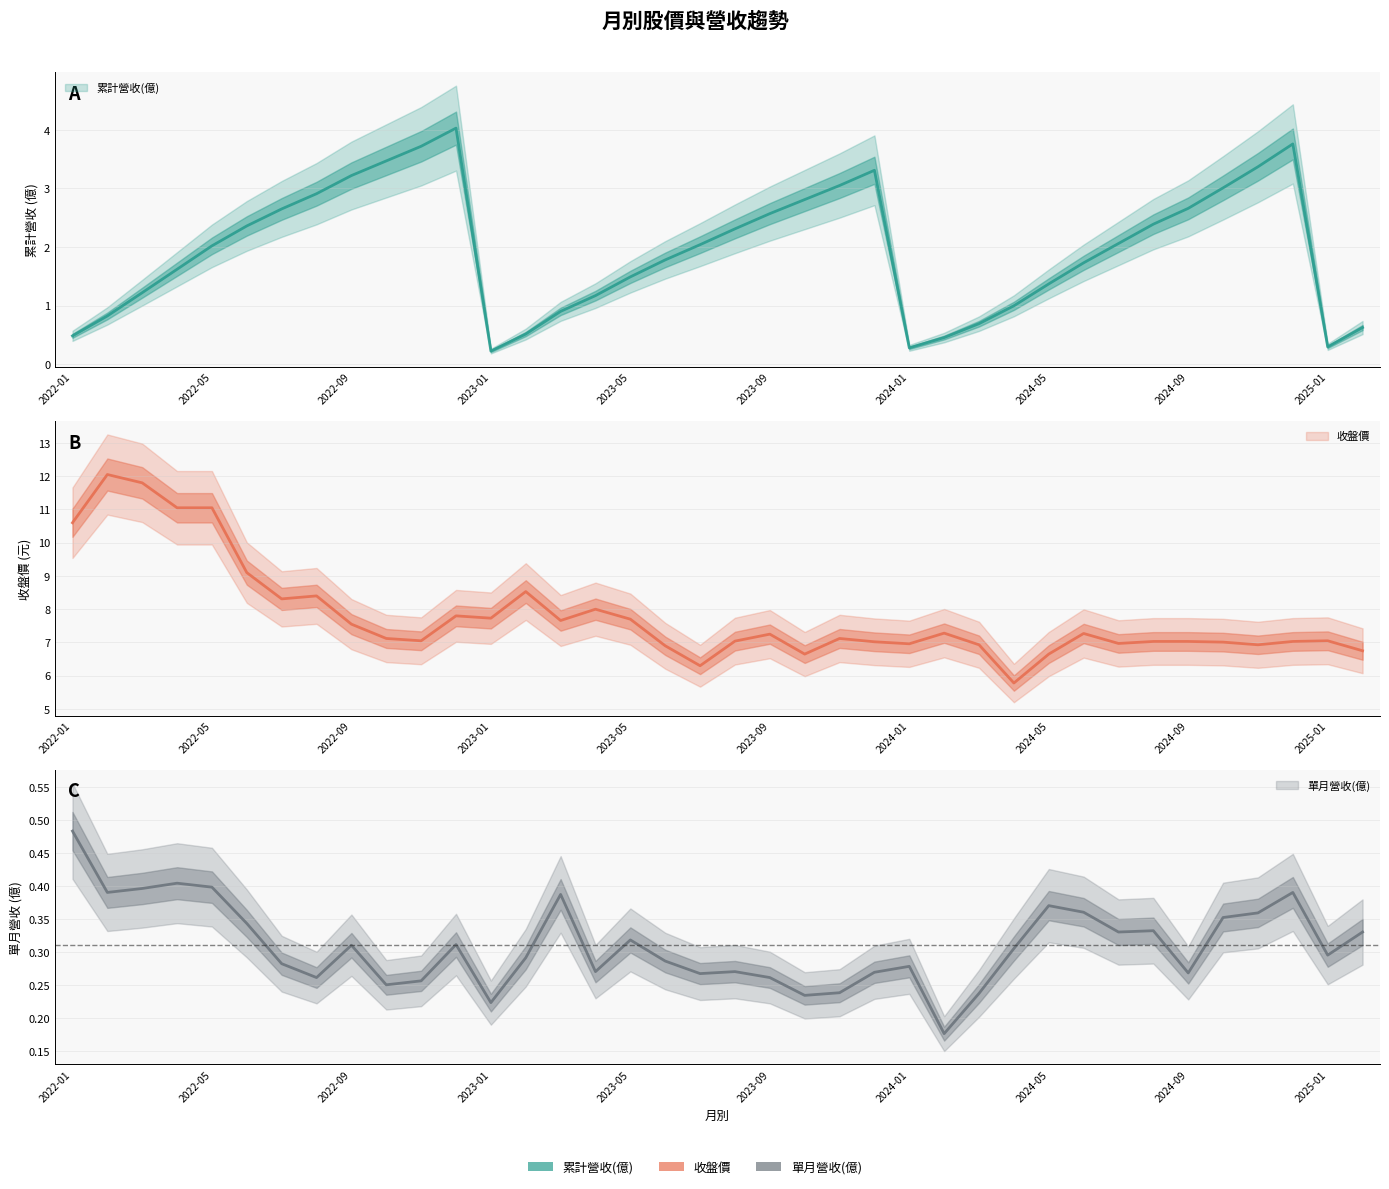

Which has a higher value, 2022-03 or 2023-07?

2023-07